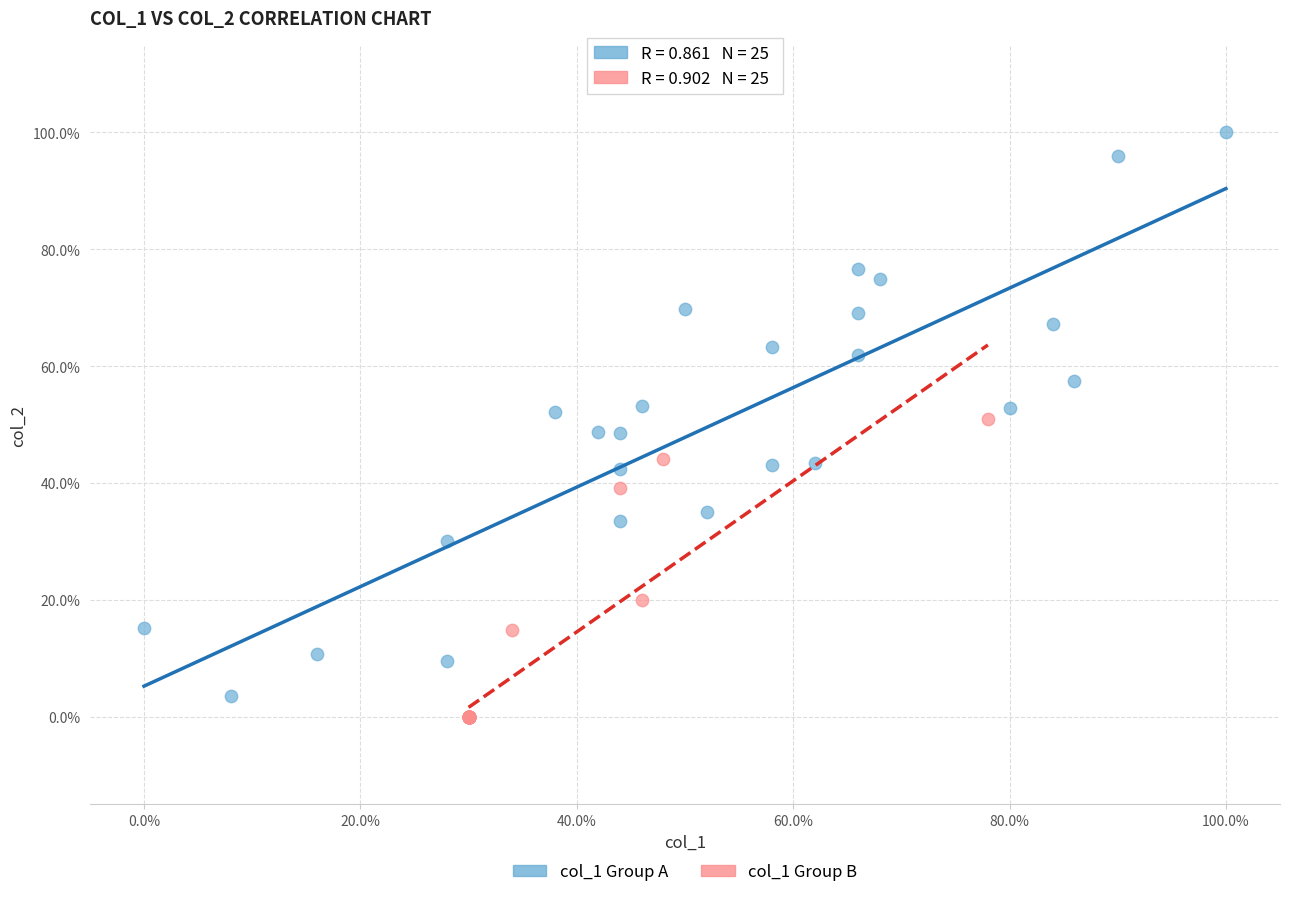

What are all the series names shown in the legend?

col_1 Group A, col_1 Group B